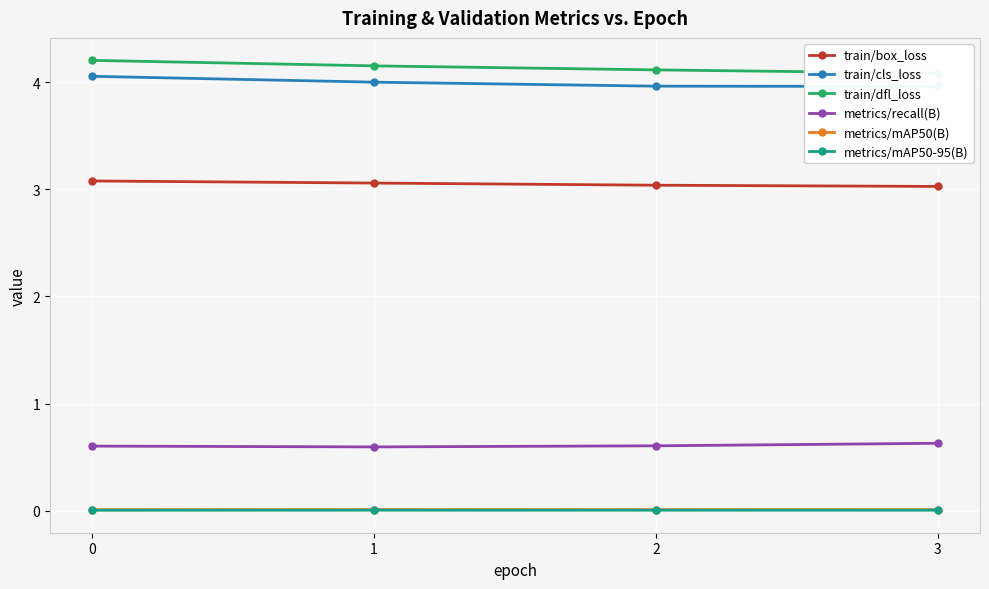

What is the sum of all train/dfl_loss values?

16.6